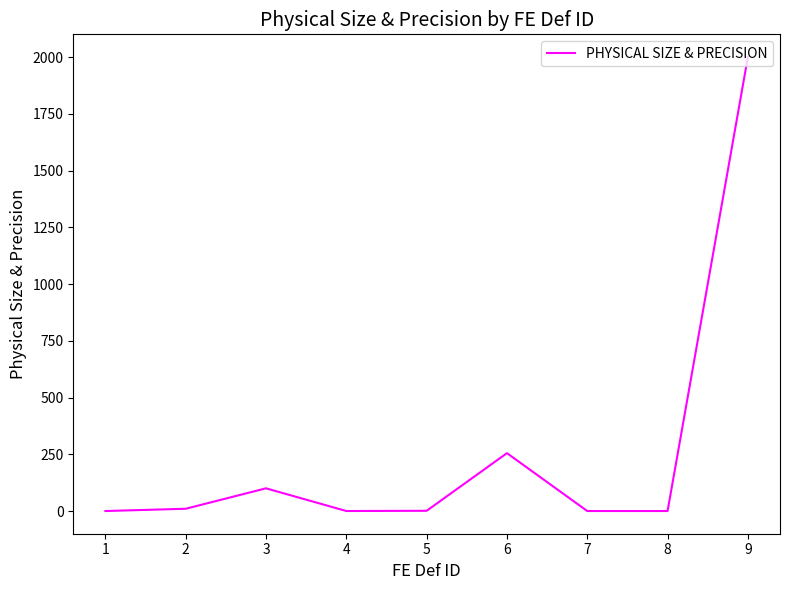

Is it true that the value at 3 is 100?

True